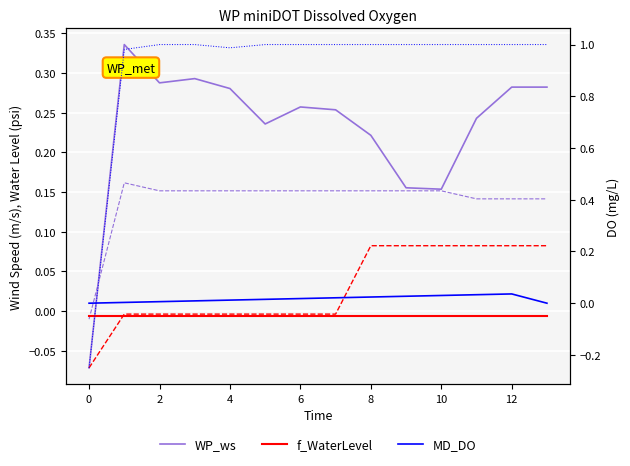

What is the spread (max minus min) of values at 4?

0.3